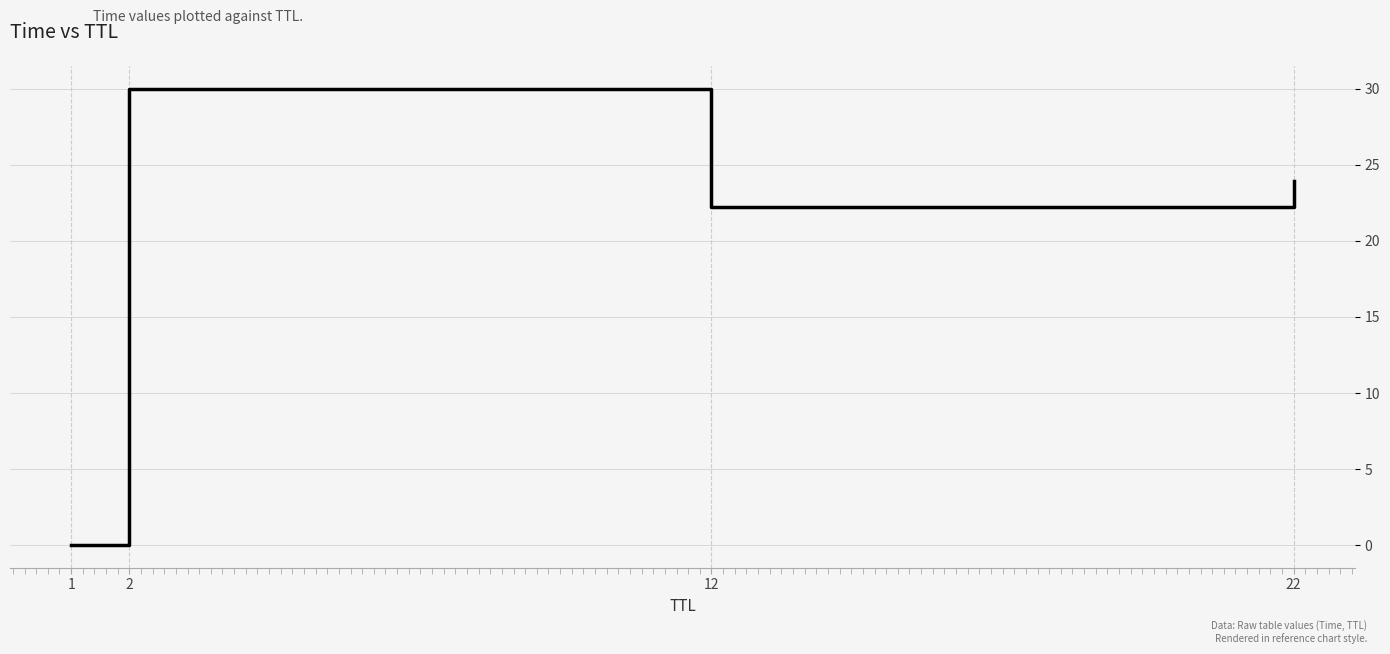

Rank the categories by value from highest to lowest.

2, 22, 12, 1